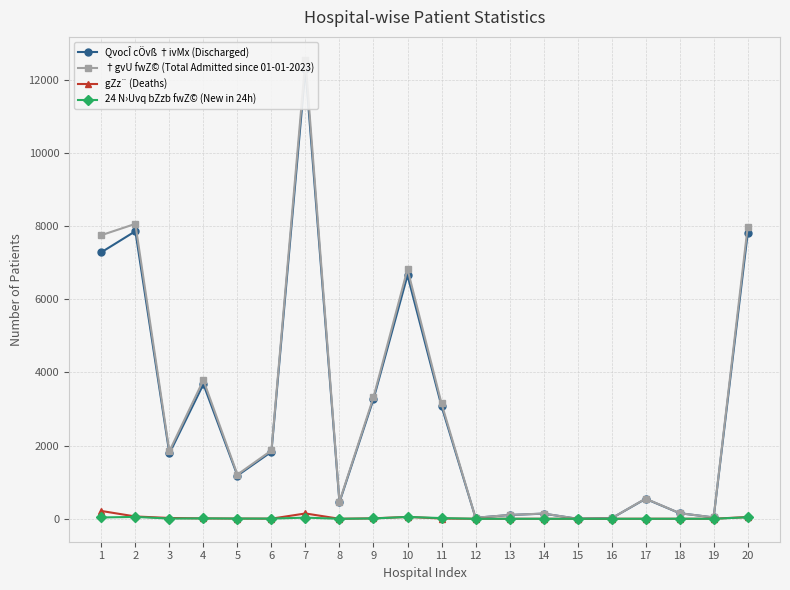

Is it true that †gvU fwZ© (Total Admitted since 01-01-2023) equals 1846 at 3?

True